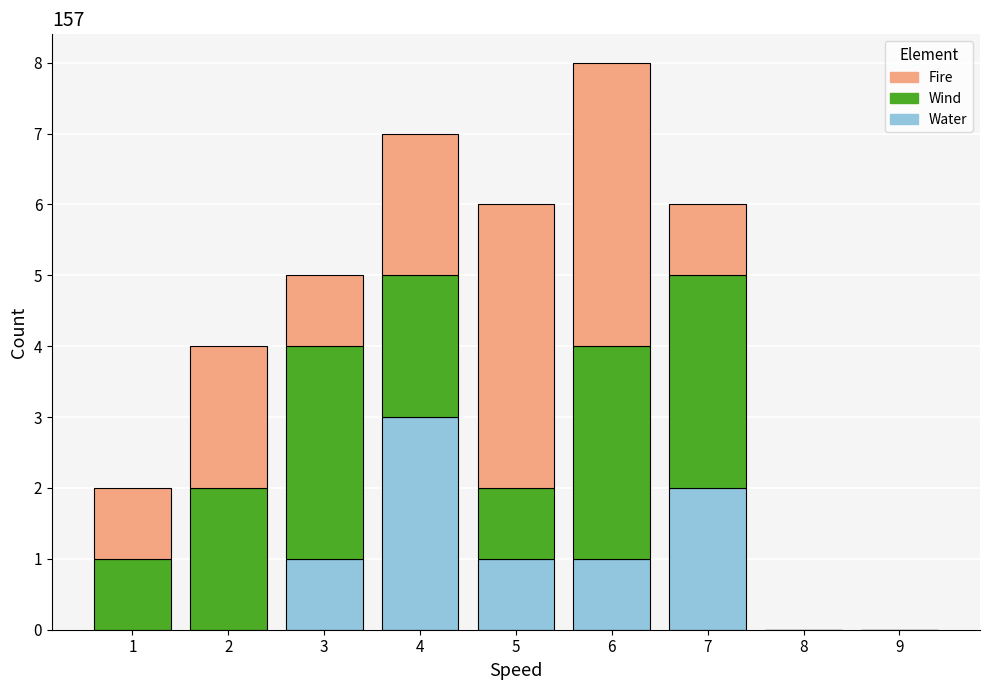

What is the total height of the stacked bar covering 6.5 to 7.5 on the x-axis? The values are not printed on the chart, so give them approximately, as read against the axis.

6